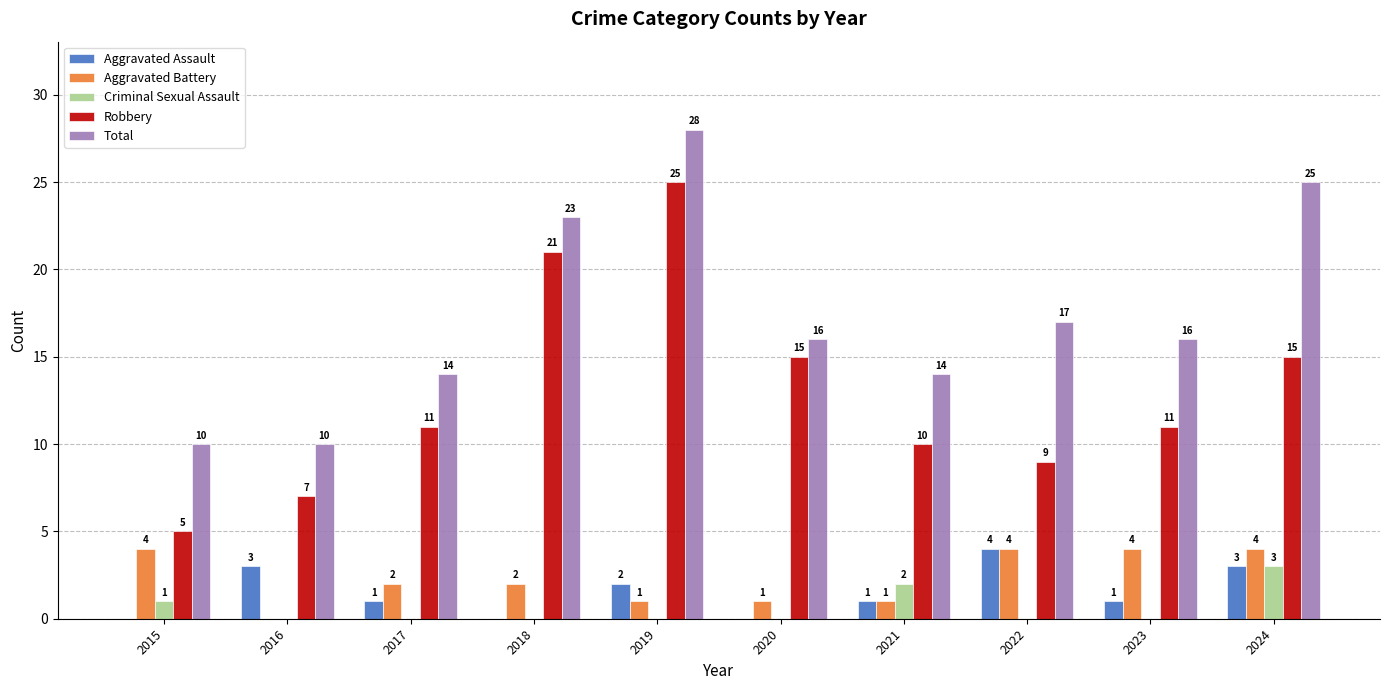

Reading left to right, what are all the values shown in this chart?

Aggravated Assault: 2015=0	2016=3	2017=1	2018=0	2019=2	2020=0	2021=1	2022=4	2023=1	2024=3
Aggravated Battery: 2015=4	2016=0	2017=2	2018=2	2019=1	2020=1	2021=1	2022=4	2023=4	2024=4
Criminal Sexual Assault: 2015=1	2016=0	2017=0	2018=0	2019=0	2020=0	2021=2	2022=0	2023=0	2024=3
Robbery: 2015=5	2016=7	2017=11	2018=21	2019=25	2020=15	2021=10	2022=9	2023=11	2024=15
Total: 2015=10	2016=10	2017=14	2018=23	2019=28	2020=16	2021=14	2022=17	2023=16	2024=25